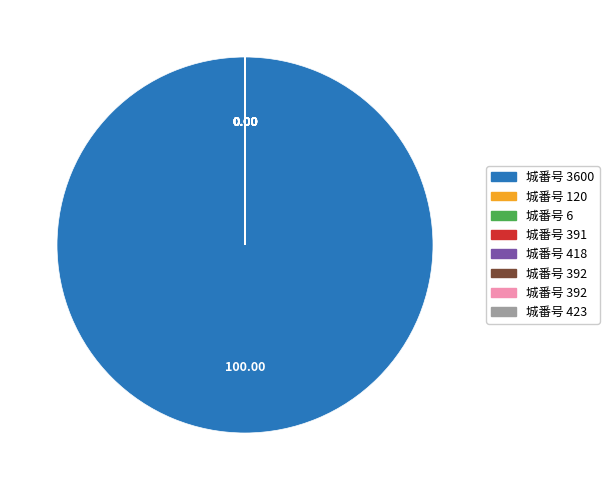

Is there any slice that represents more than half of the pie?

Yes